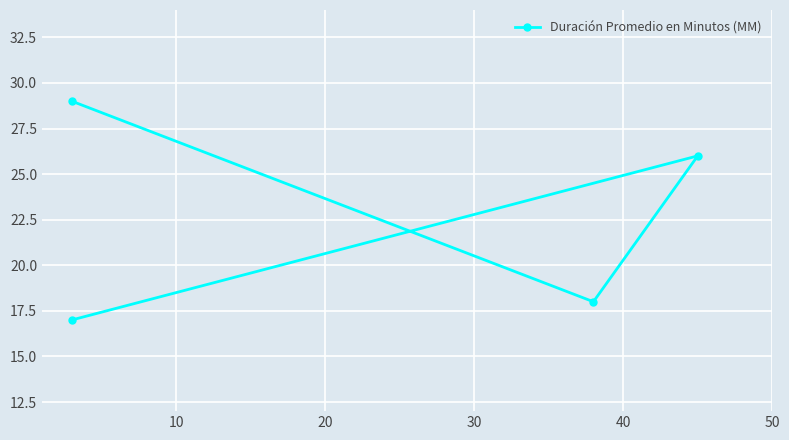

The value at 30 is 30. True or false?

False